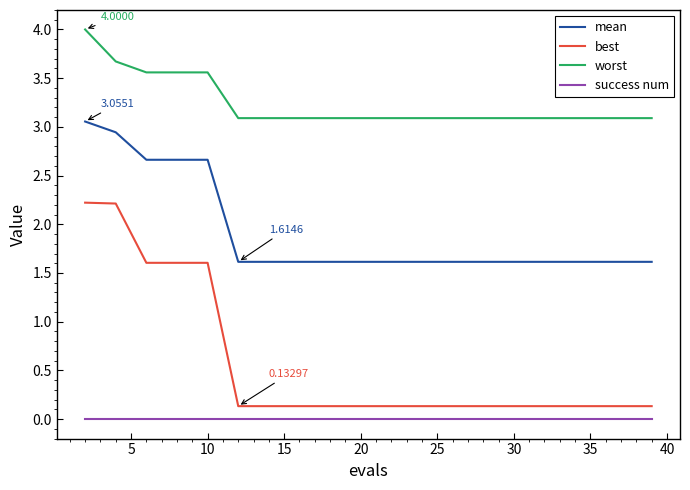

True or false: worst and mean cross at least once.

False